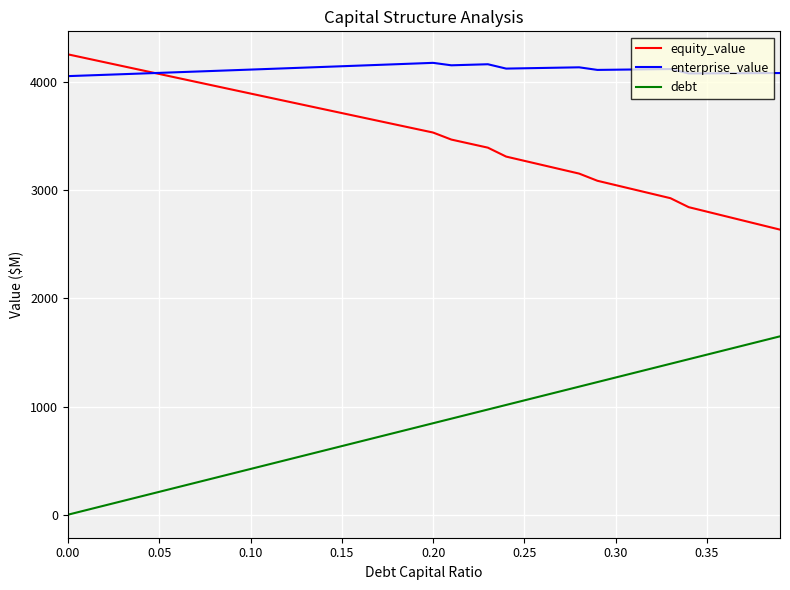

List the series in order of their overall mean, lowest first.

debt, equity_value, enterprise_value